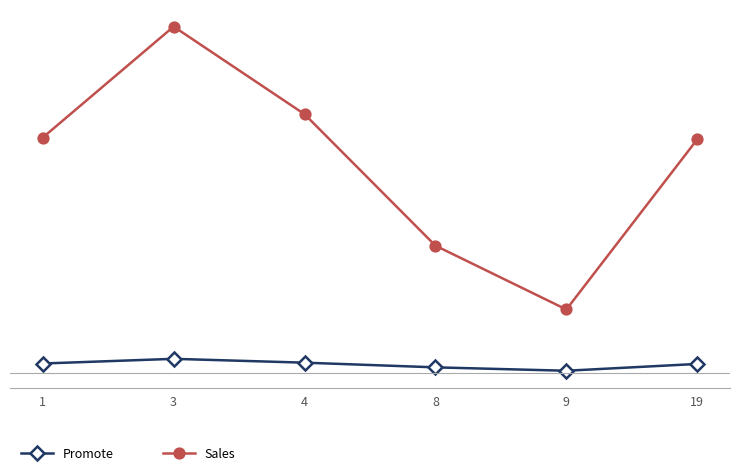

Which category has the highest value in the Promote series?

3